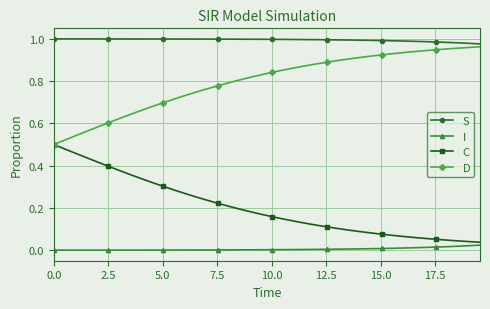

Which series has the largest total across all categories?

S